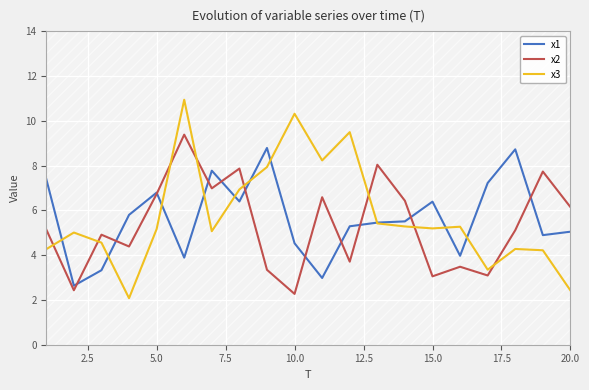

How many categories are shown in the chart?

20